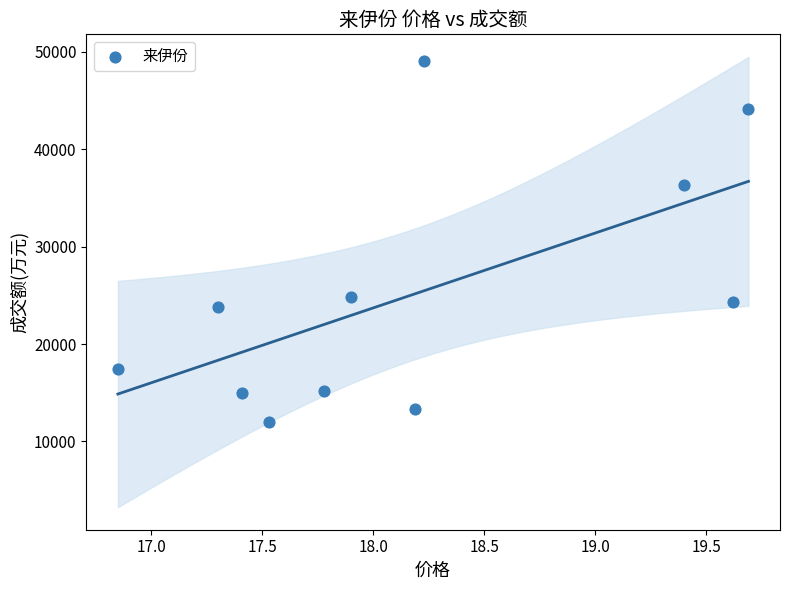

What is the average Y value?

25035